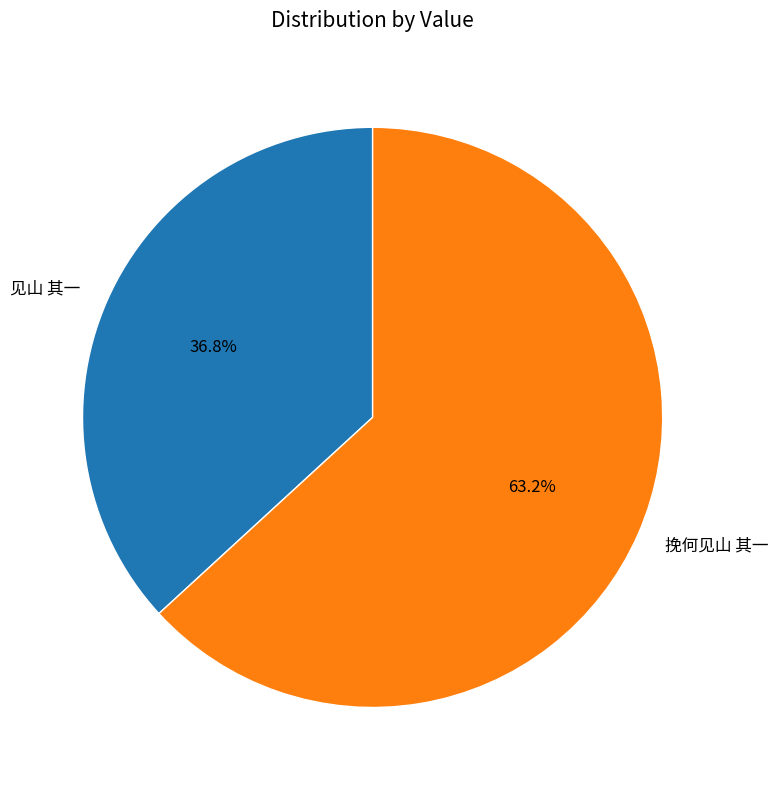

To the nearest percent, what percentage of the pie is 见山 其一?

37%